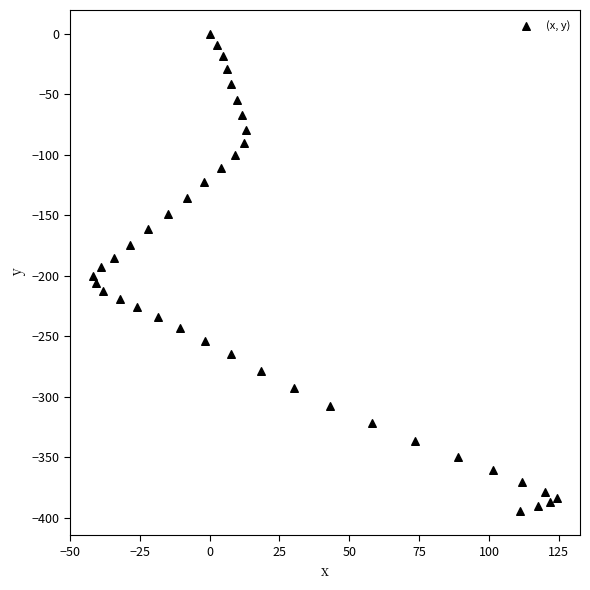

What is the range of X values (max minus min)?

166.0